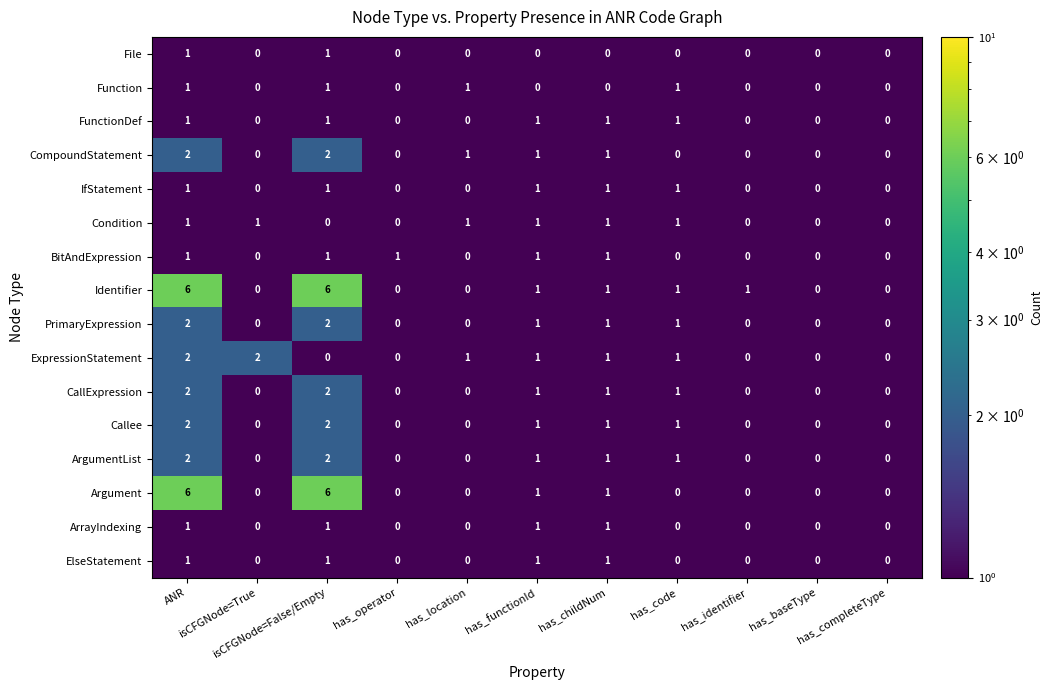

Count the number of categories in the chart.

11